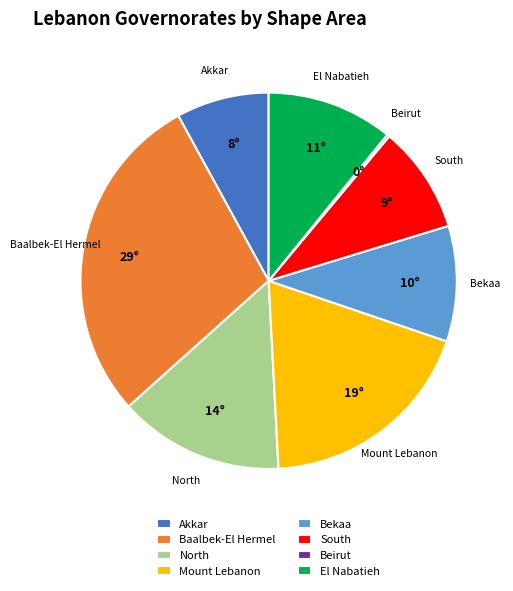

What is the largest slice in the pie chart?

Baalbek-El Hermel